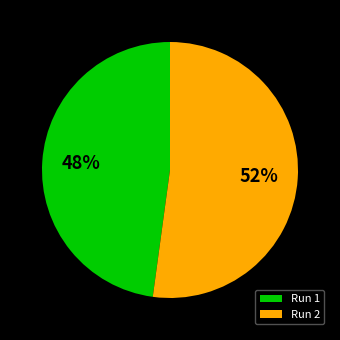

The Run 2 slice represents 52% of the pie. True or false?

True